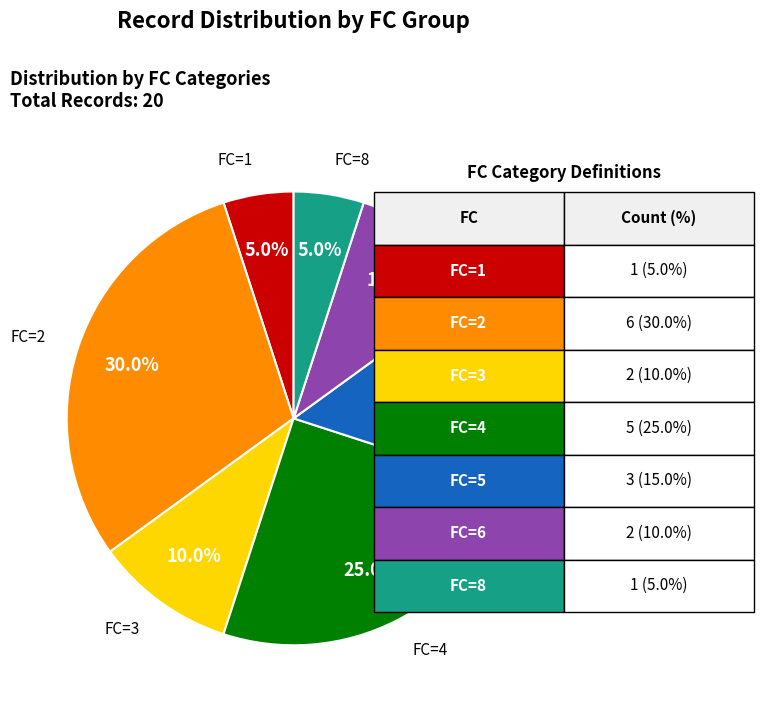

How many segments does this pie chart have?

7